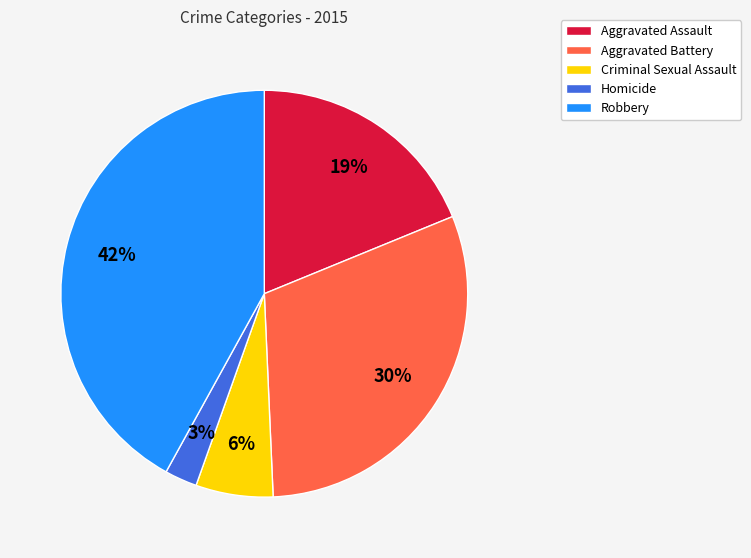

To the nearest percent, what is the difference between the largest and smallest slice percentages?

39%